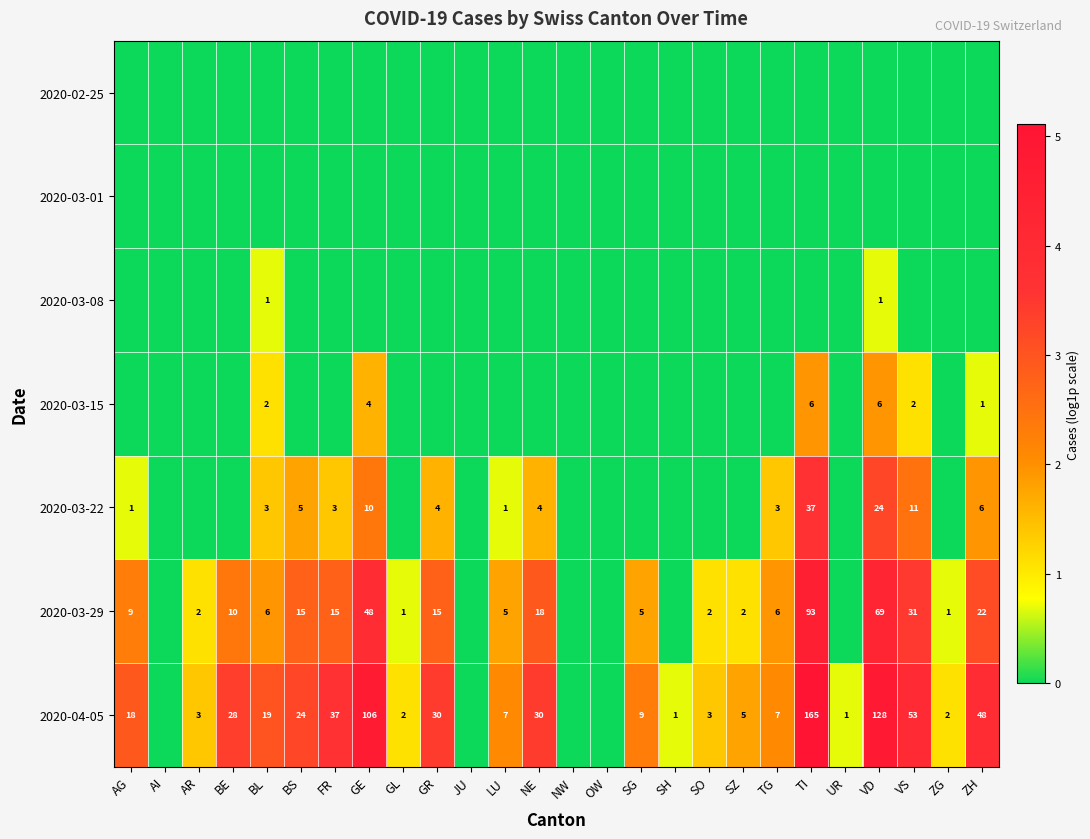

The 2020-03-29 series shows 0.4 at SZ. True or false?

False